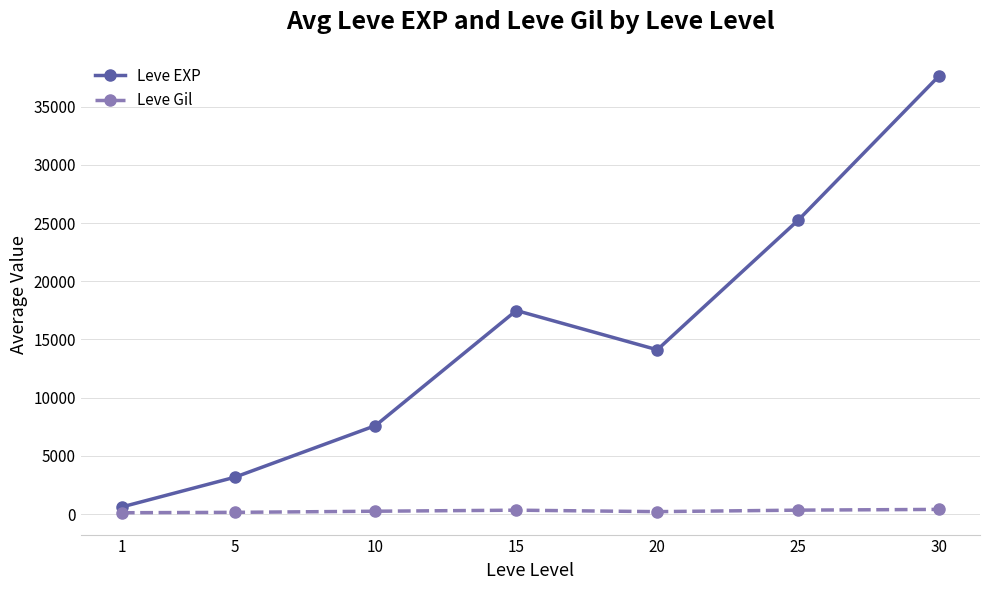

At how many categories does at least one series exceed 20763?

2